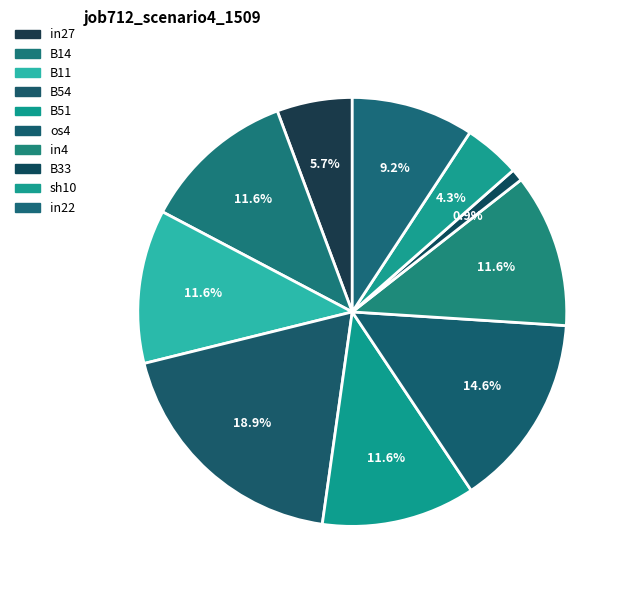

Is there a majority slice in this chart?

No